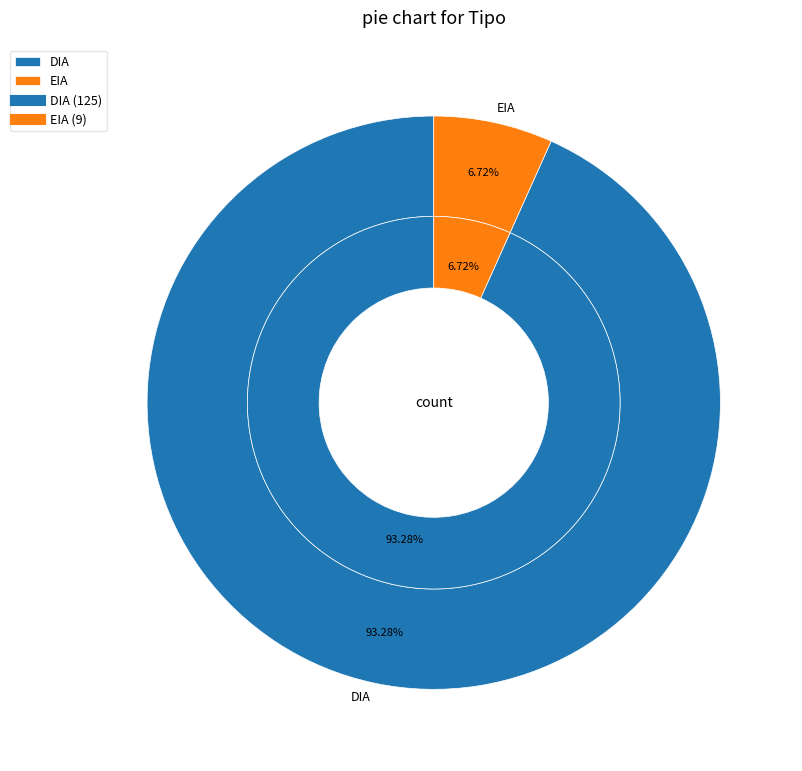

How many segments does this pie chart have?

2